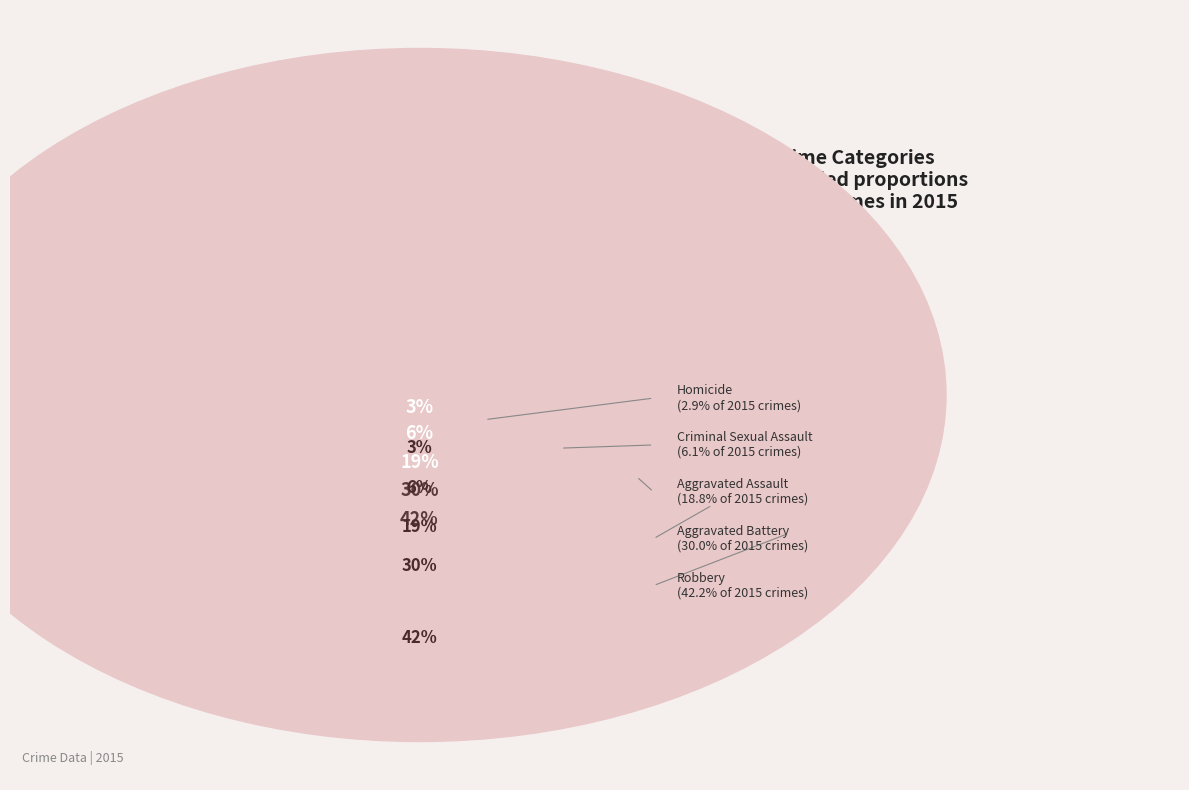

Count the number of slices in the pie.

5